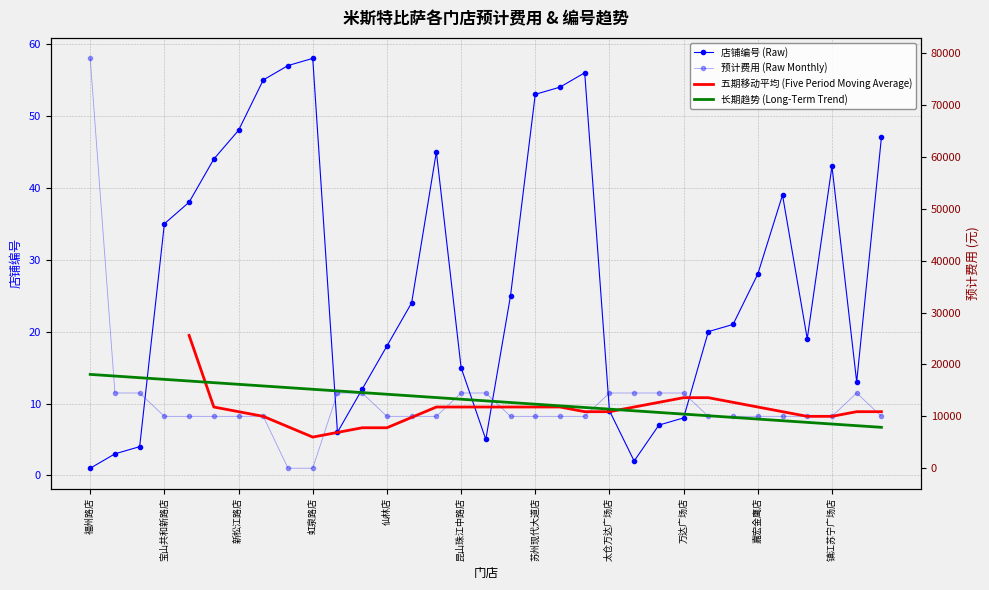

Which series changed the most between 浦东迎春路店 and 嘉宏金鹰店?

预计费用